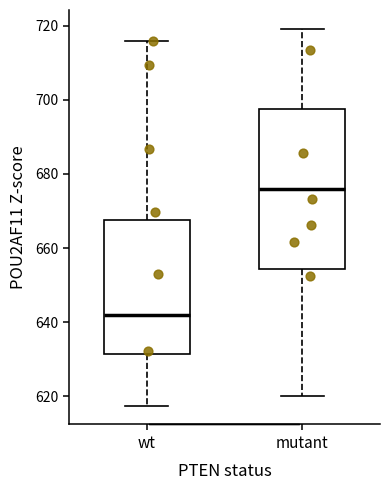

Where is the upper edge of the box for wt on the y-axis? The values are not printed on the chart, so give them approximately, as read against the axis.

668